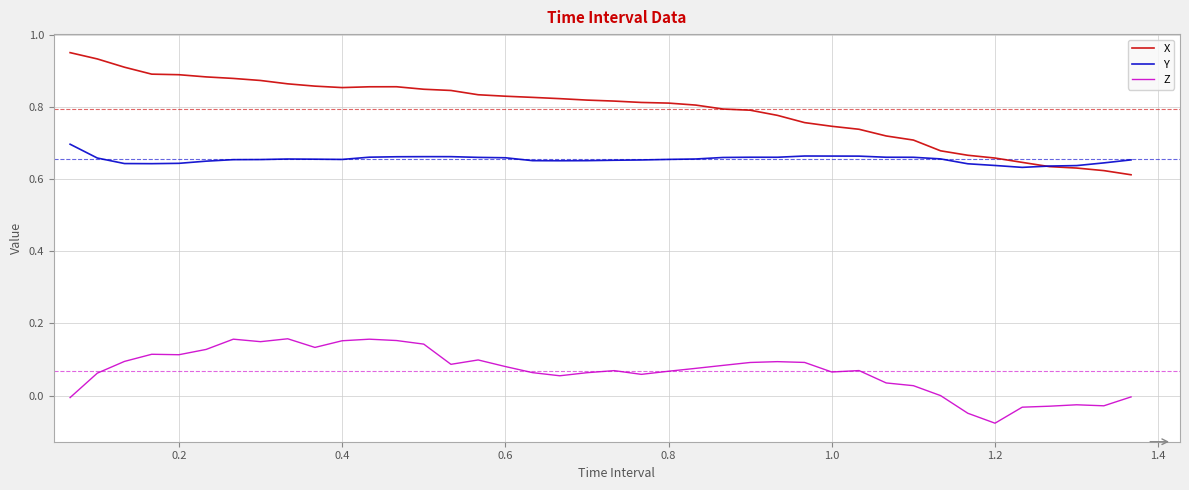

Which series has the largest range (max minus min)?

X